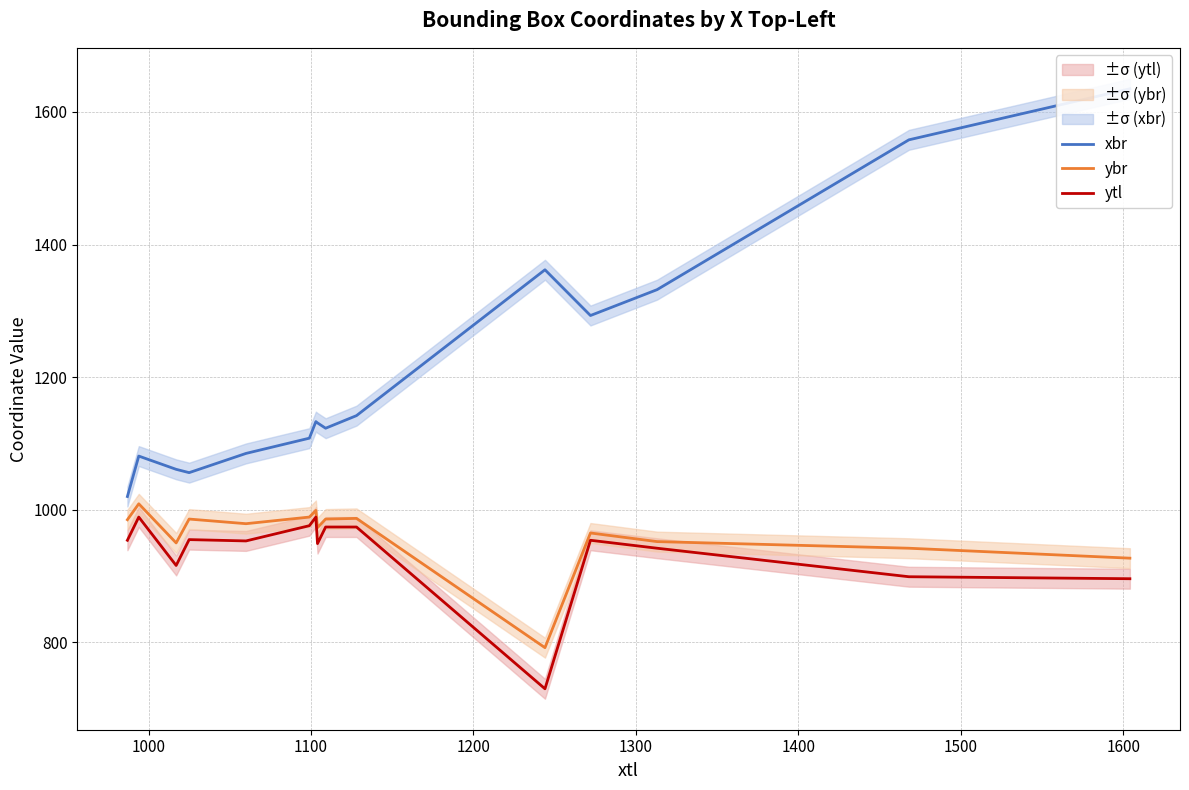

True or false: ybr and ytl cross at least once.

False